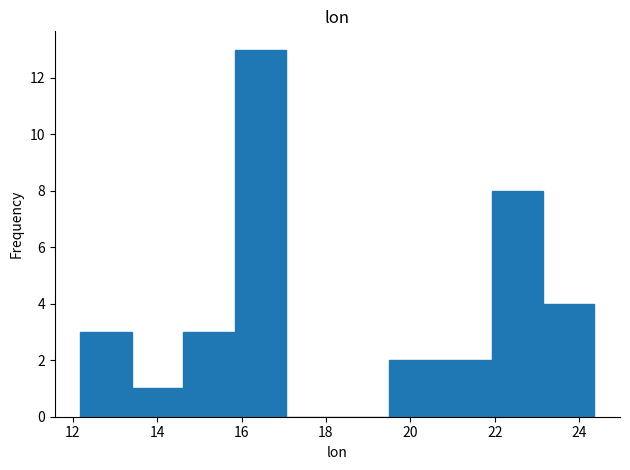

Reading left to right, list every bar in this chart as the range it spans on the x-axis followed by its height. Neither the bar edges nor the heights are printed on the chart, so give them approximately, as read against the axes.

12.2 to 13.4: 3
13.4 to 14.6: 1
14.6 to 15.8: 3
15.8 to 17.0: 13
17.0 to 18.2: 0
18.2 to 19.4: 0
19.4 to 20.8: 2
20.8 to 22.0: 2
22.0 to 23.2: 8
23.2 to 24.4: 4